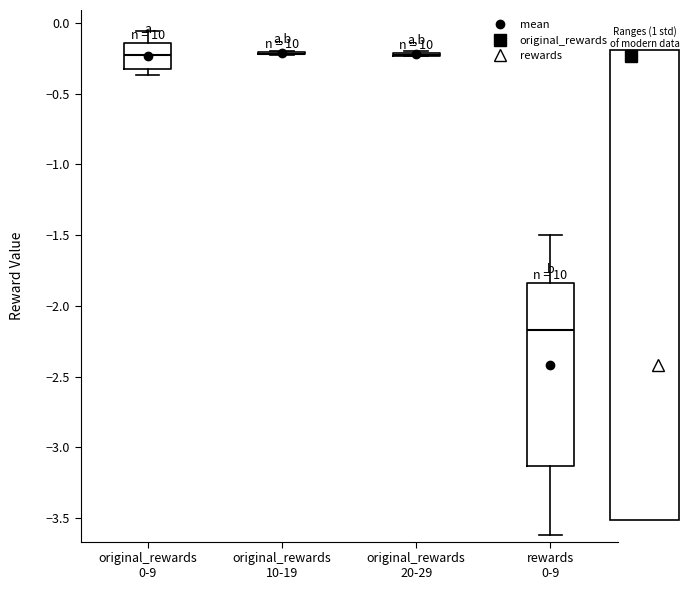

Reading left to right, transcribe this box plot: for each box, give where its median line is, the range the box spans, and where its two whiskers end, as read against the y-axis. The values are not printed on the chart, so give them approximately, as read against the axis.

original_rewards 0-9: median -0.20, box -0.35 to -0.15, whiskers -0.35 (just below the box's lower edge) to -0.05
original_rewards 10-19: box collapsed to a line at -0.20, whiskers -0.20 to -0.20
original_rewards 20-29: box collapsed to a line at -0.25, whiskers -0.25 to -0.20
rewards 0-9: median -2.15, box -3.15 to -1.85, whiskers -3.60 to -1.50